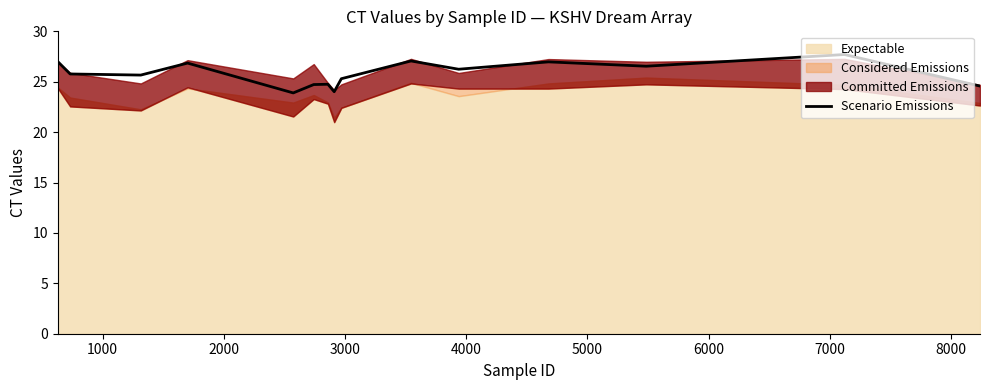

How many points are higher than both their immediate neighbors (excluding endpoints)?

5